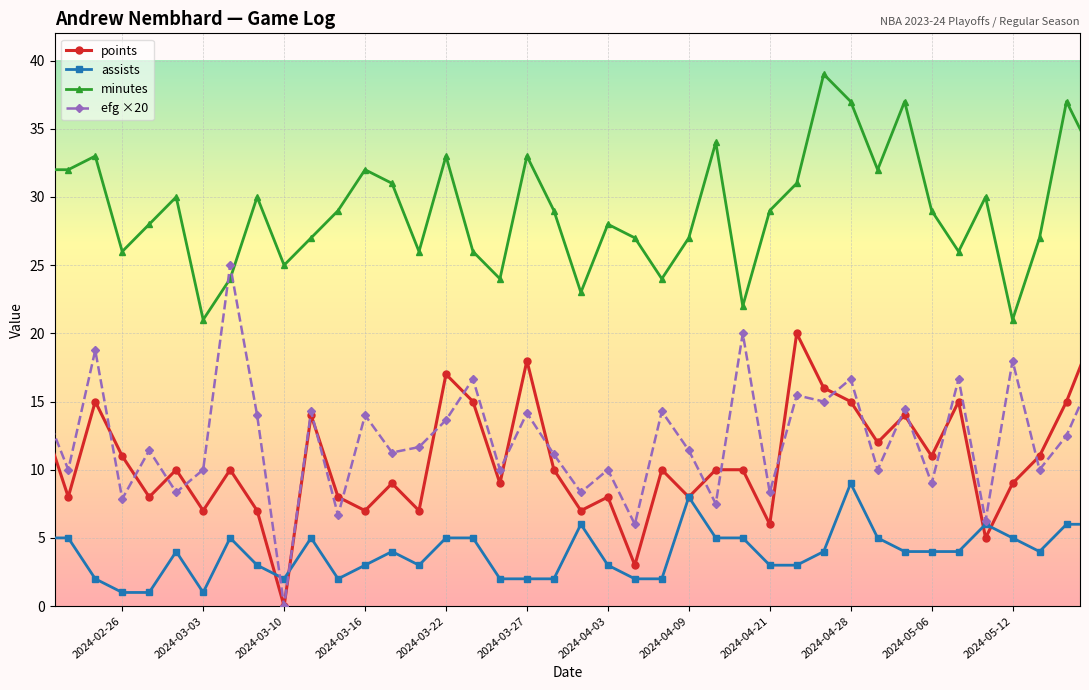

How many interior local valleys does the points series have?

14